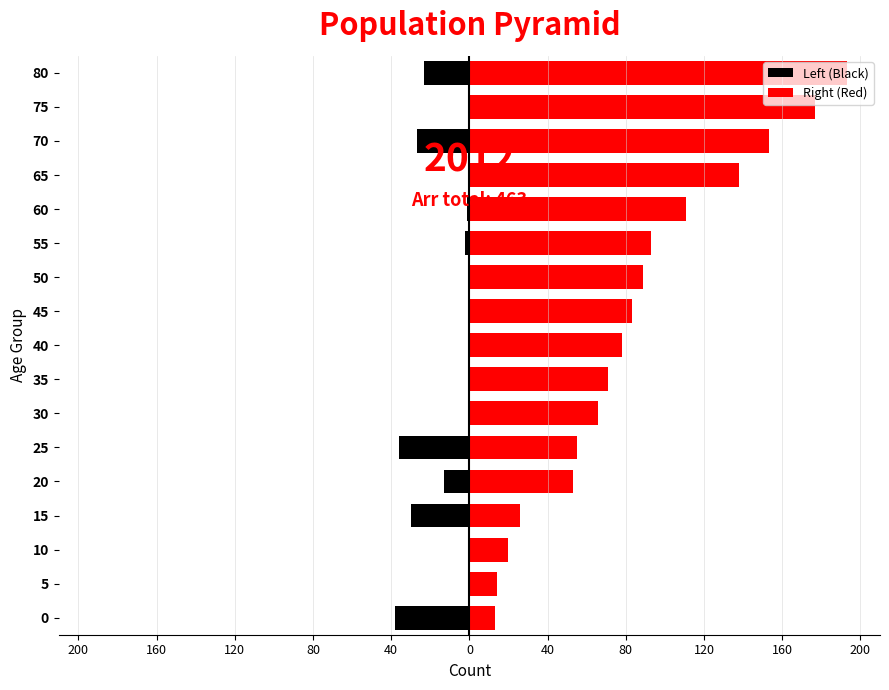

Reading right to left, list all the values displayed in this chart.

Left (Black): -23	0	-27	0	-1	-2	0	0	0	0	0	-36	-13	-30	0	0	-38
Right (Red): 193	177	153	138	111	93	89	83	78	71	66	55	53	26	20	14	13